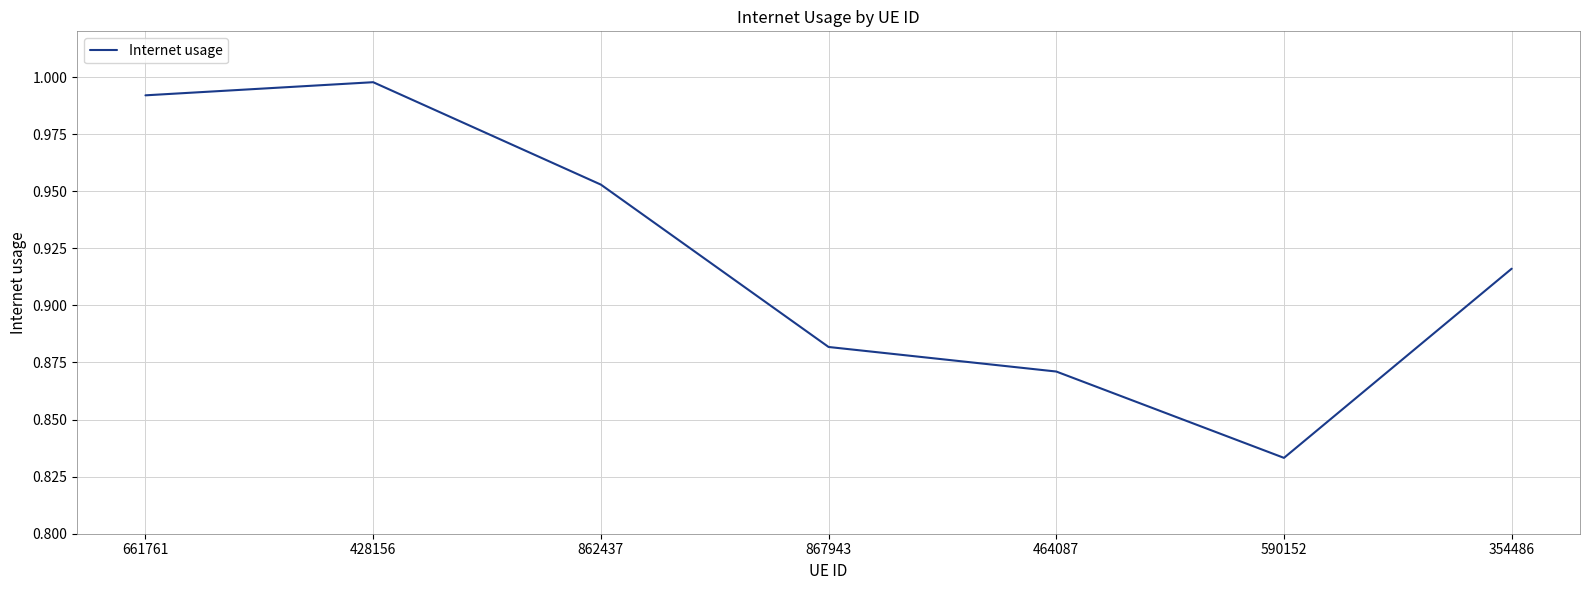

True or false: the data shows 1.5 at 867943.

False